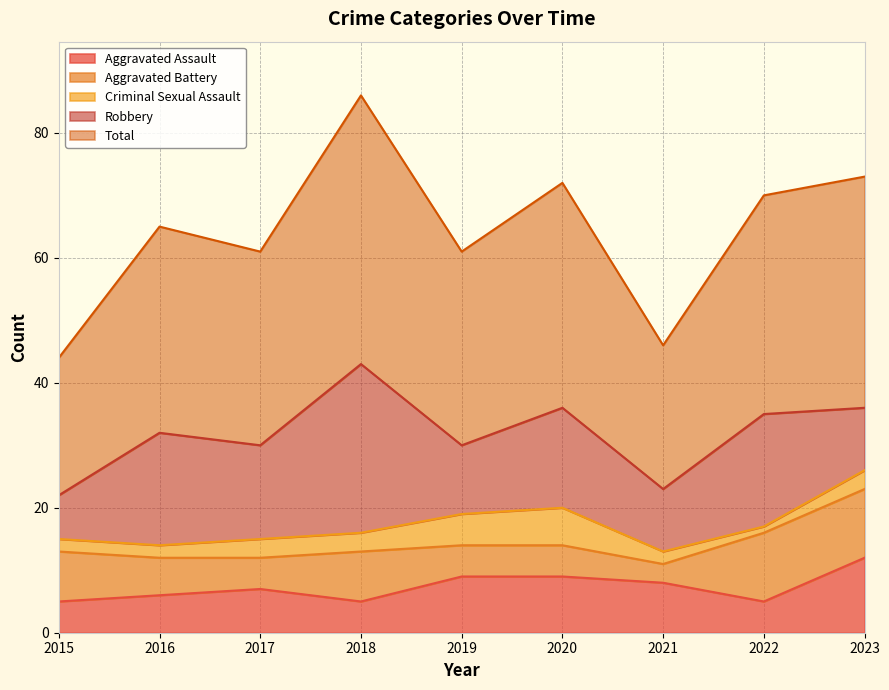

At which label does Criminal Sexual Assault reach its minimum?

2022